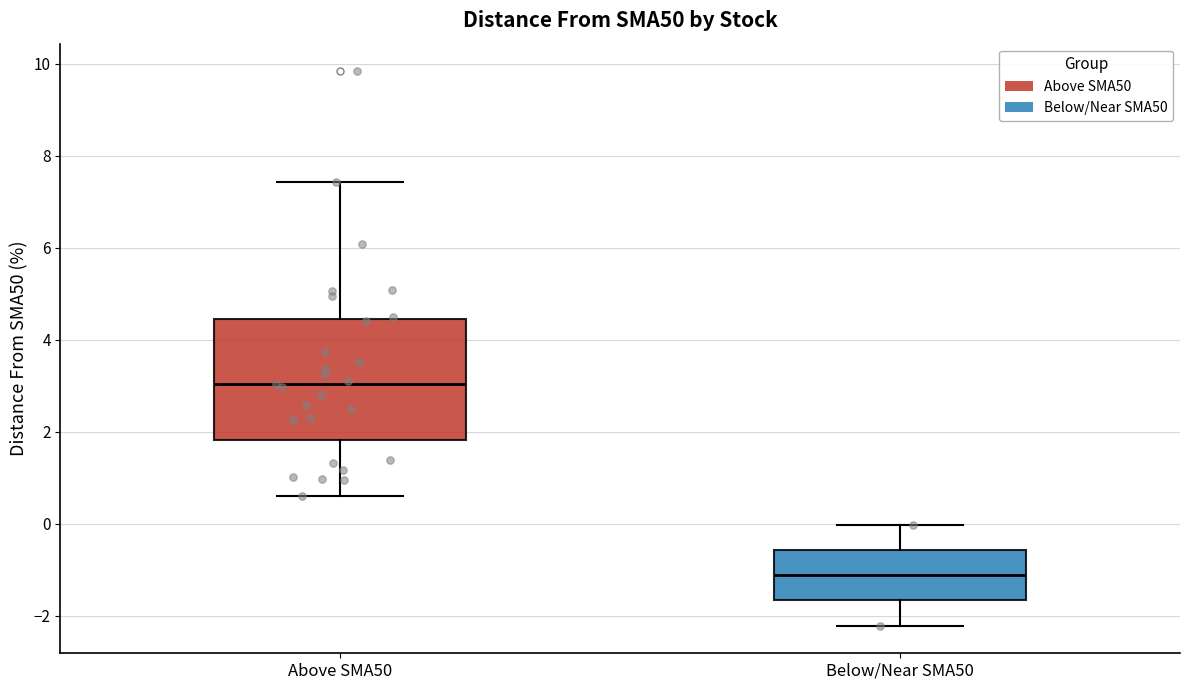

Where does the upper whisker of the box for Above SMA50 end on the y-axis? The values are not printed on the chart, so give them approximately, as read against the axis.

7.4